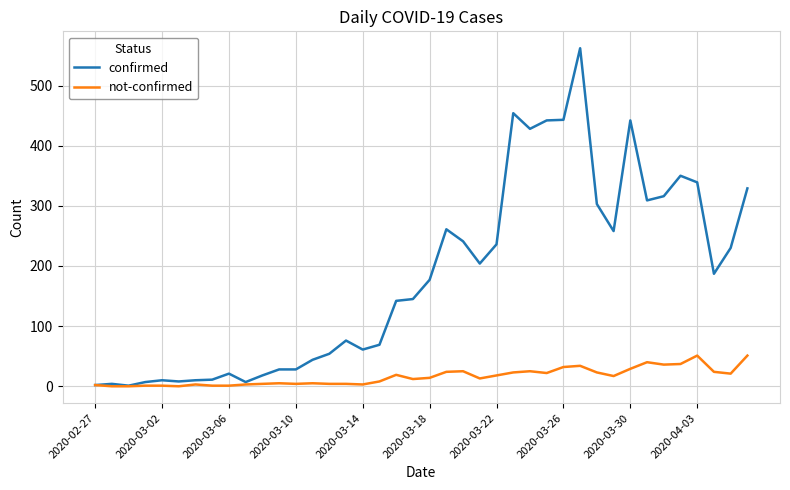

What is the difference between the maximum and second lowest values in the confirmed series?

560